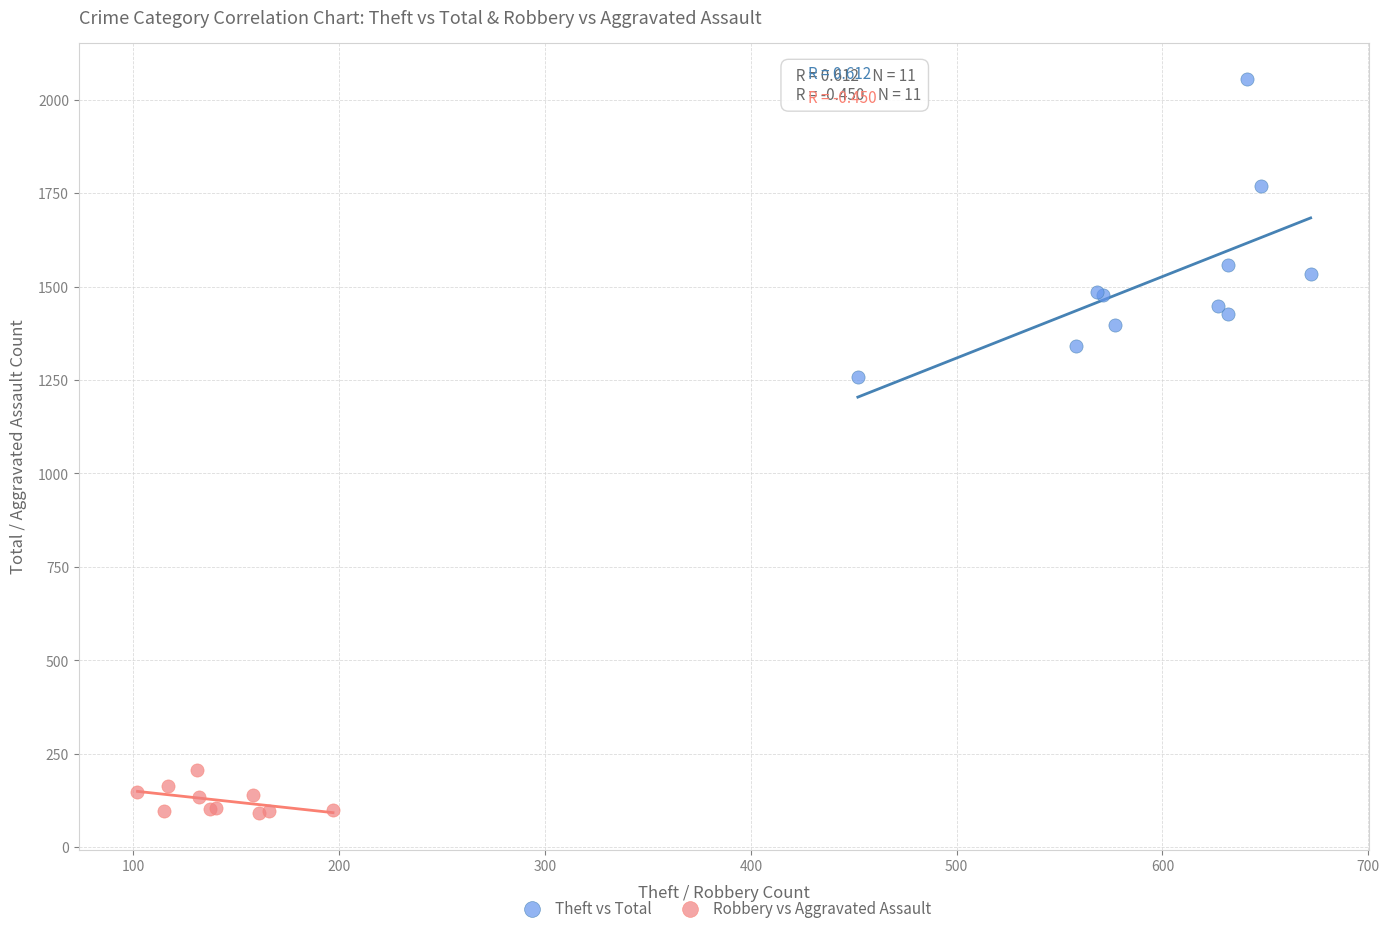

Which series has the largest Y range (max minus min)?

Theft vs Total